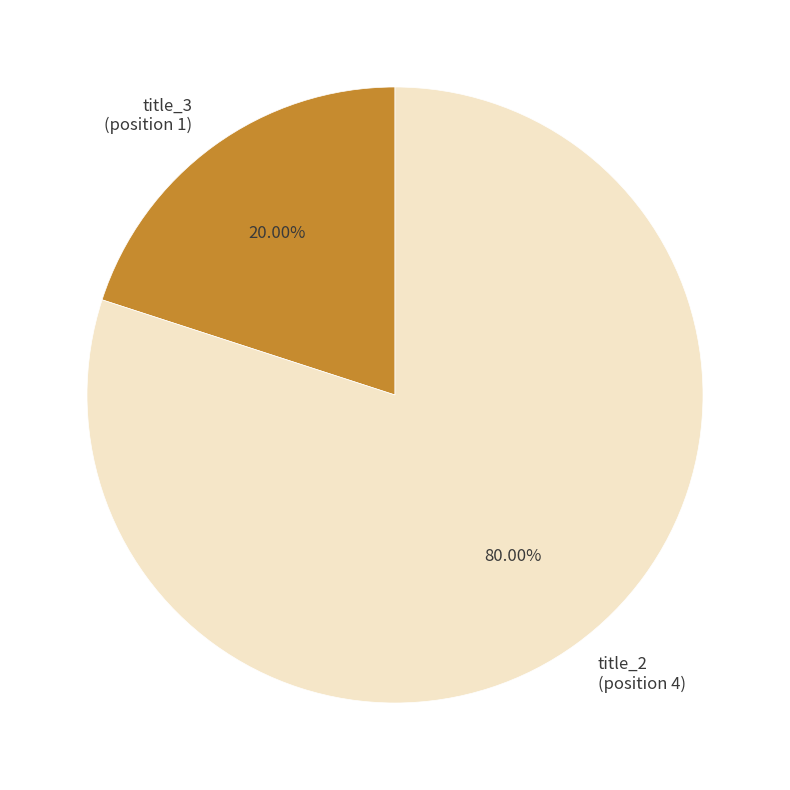

True or false: title_3 accounts for 34% of the total.

False